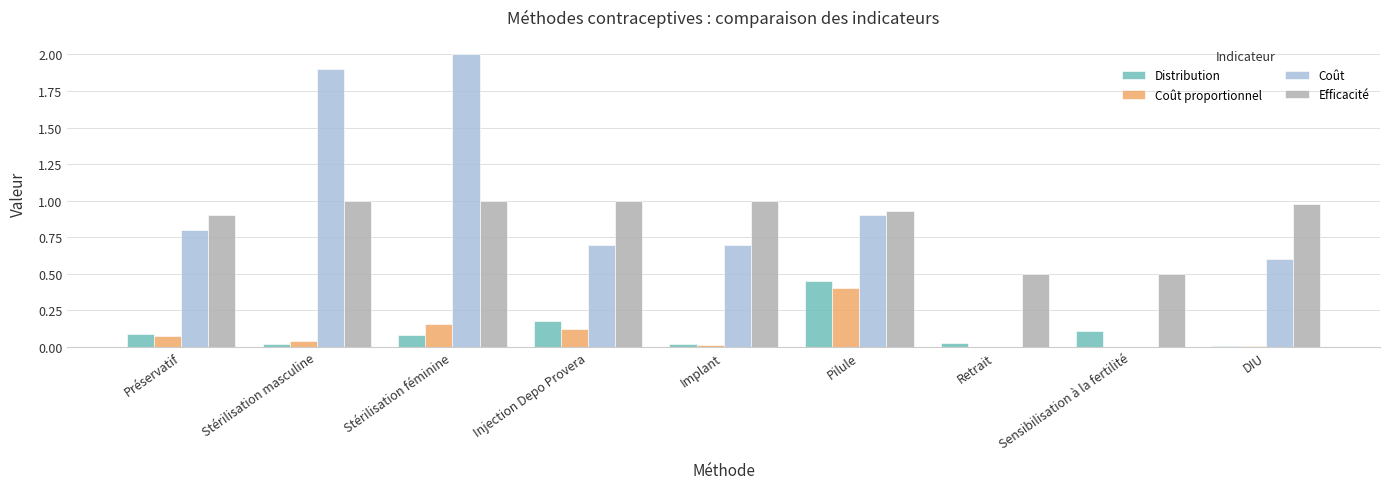

What is the total value across all series at Injection Depo Provera?

2.0